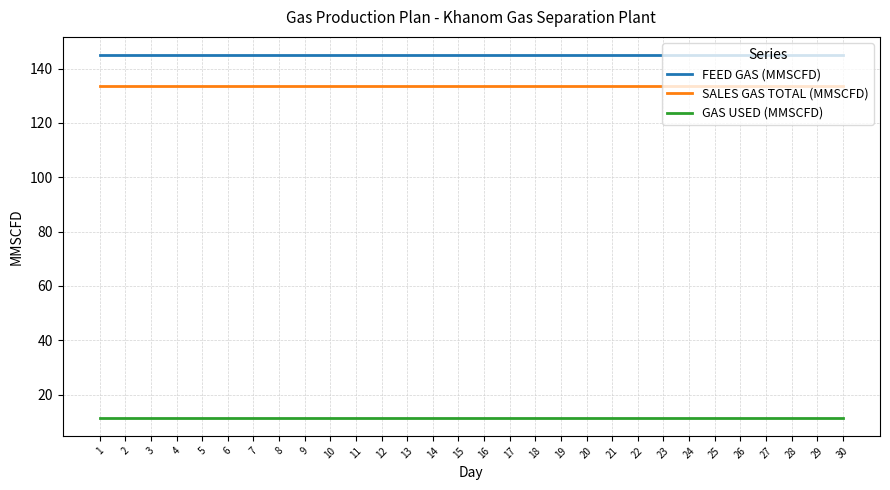

True or false: SALES GAS TOTAL (MMSCFD) and FEED GAS (MMSCFD) intersect in this chart.

False